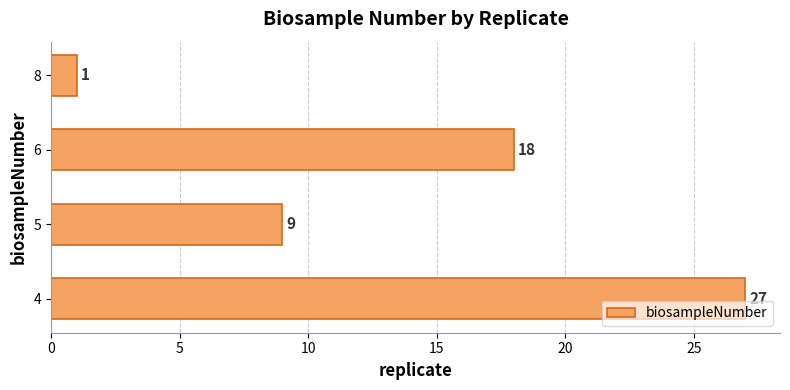

Rank the categories by value from lowest to highest.

8, 5, 6, 4